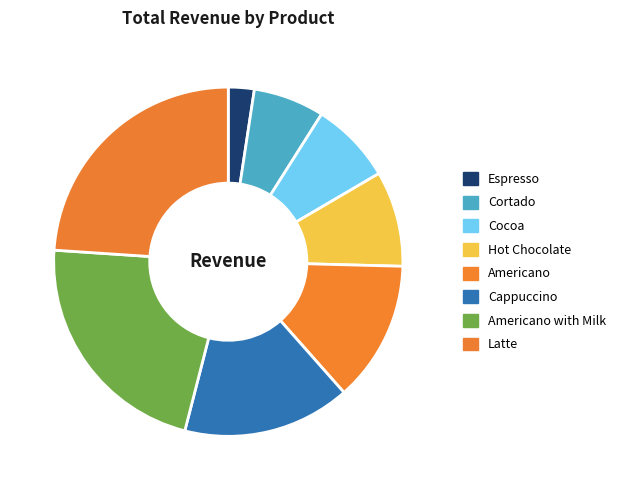

What is the smallest slice in the pie chart?

Espresso